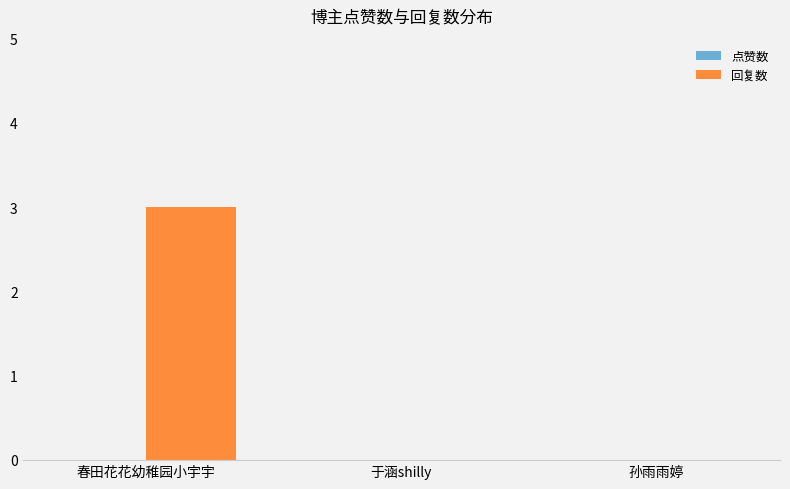

Which has a higher value, 春田花花幼稚园小宇宇 or 孙雨雨婷?

春田花花幼稚园小宇宇